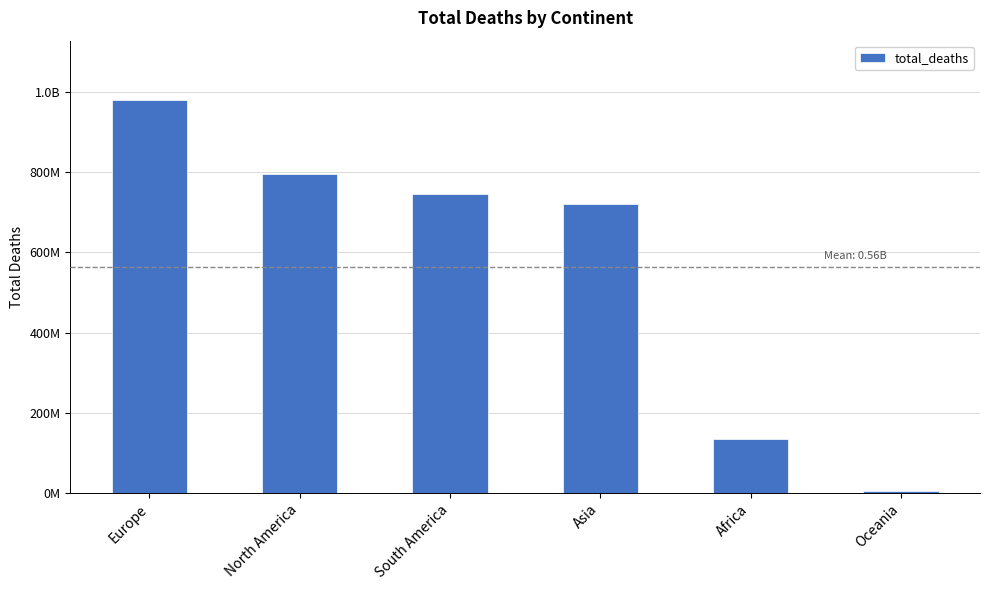

What is the greatest value displayed?

980322943